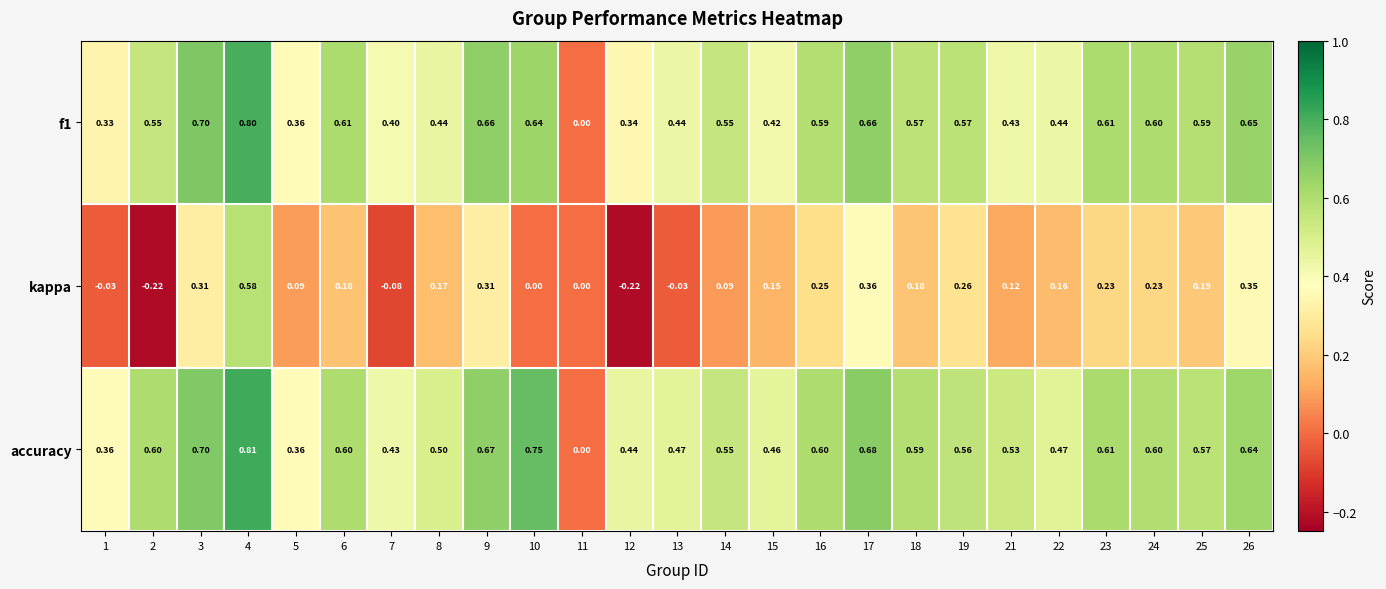

Between 1 and 9, which series saw the biggest shift?

kappa